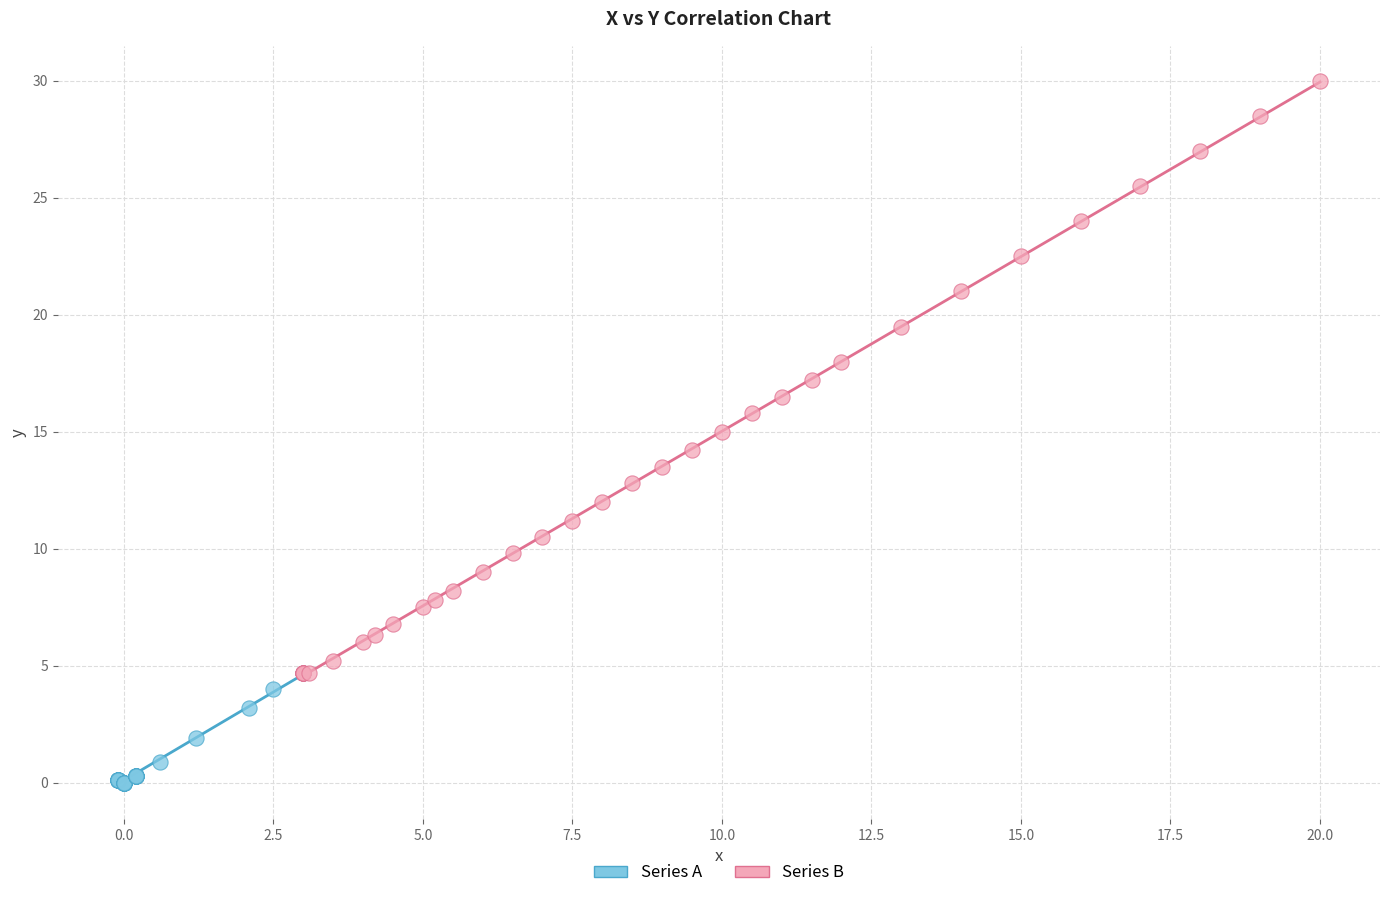

Which series has the largest Y range (max minus min)?

Series B